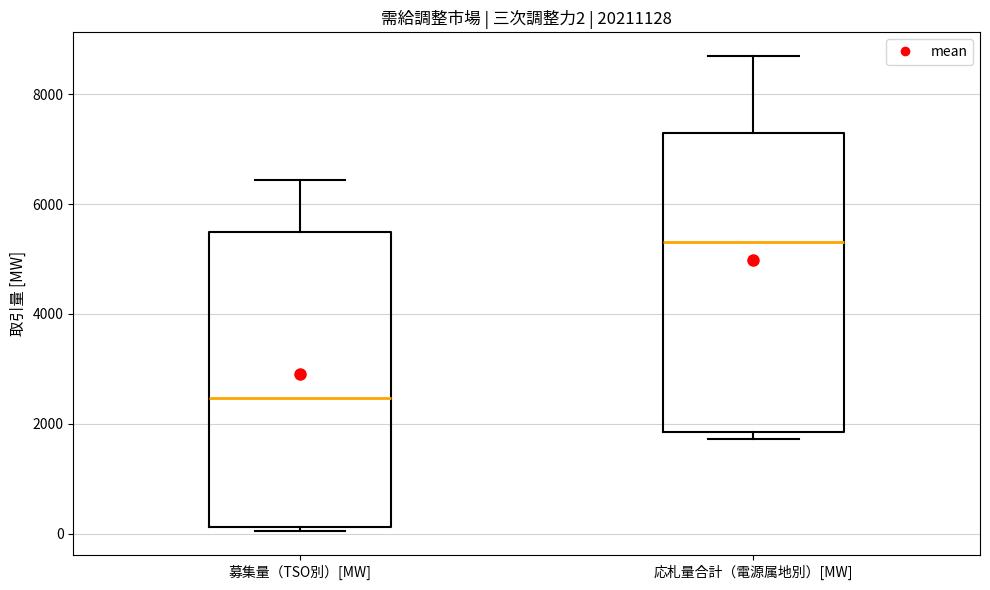

Which box has the lowest median line?

募集量（TSO別）[MW]